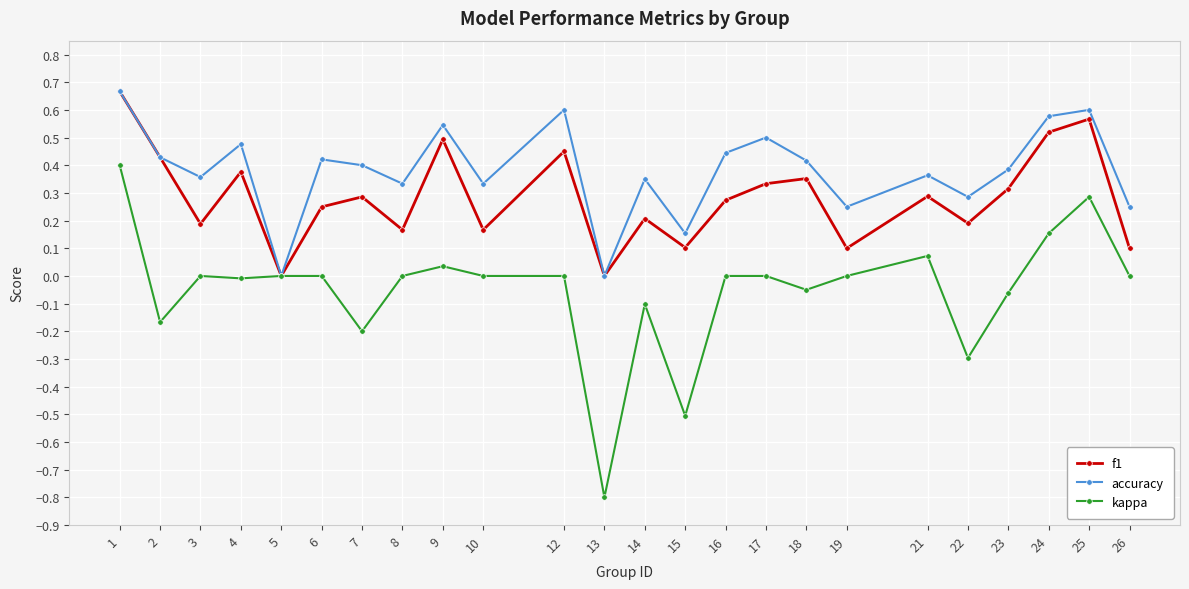

Which category has the highest value in the kappa series?

1